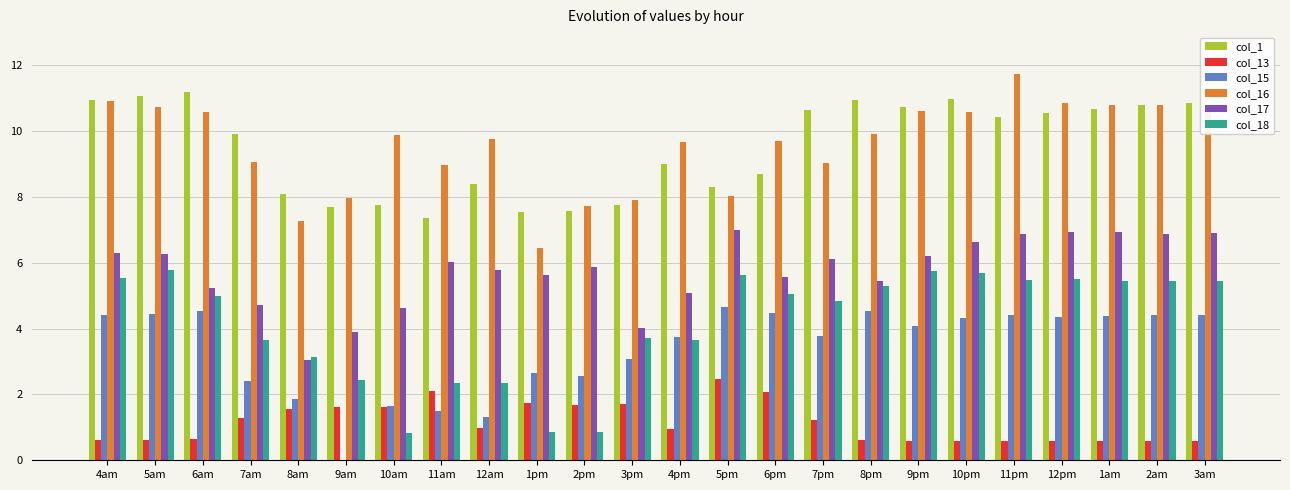

What are all the series names shown in the legend?

col_1, col_13, col_15, col_16, col_17, col_18